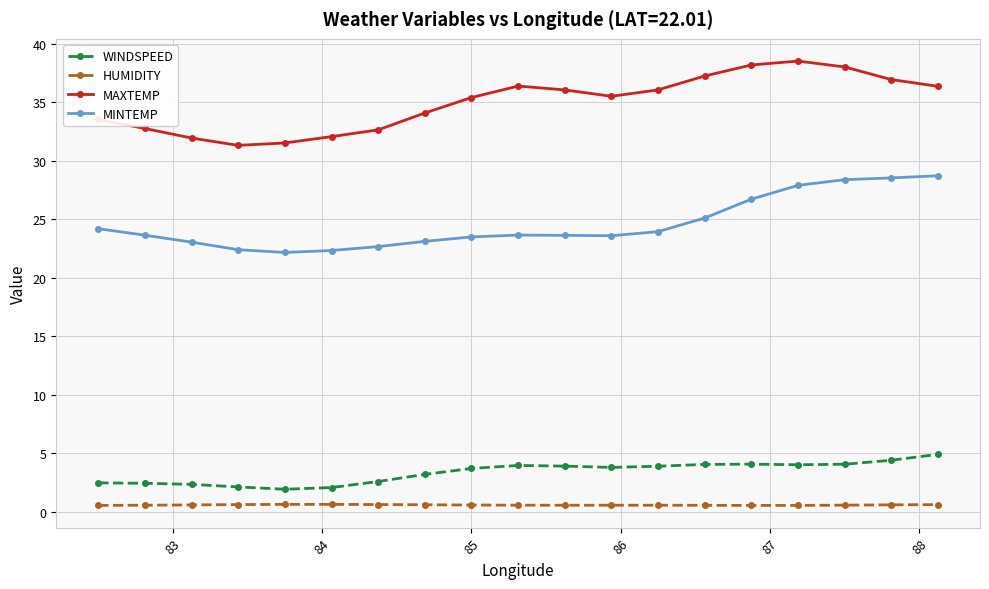

True or false: MAXTEMP has more than 0 points higher than both neighbors.

True